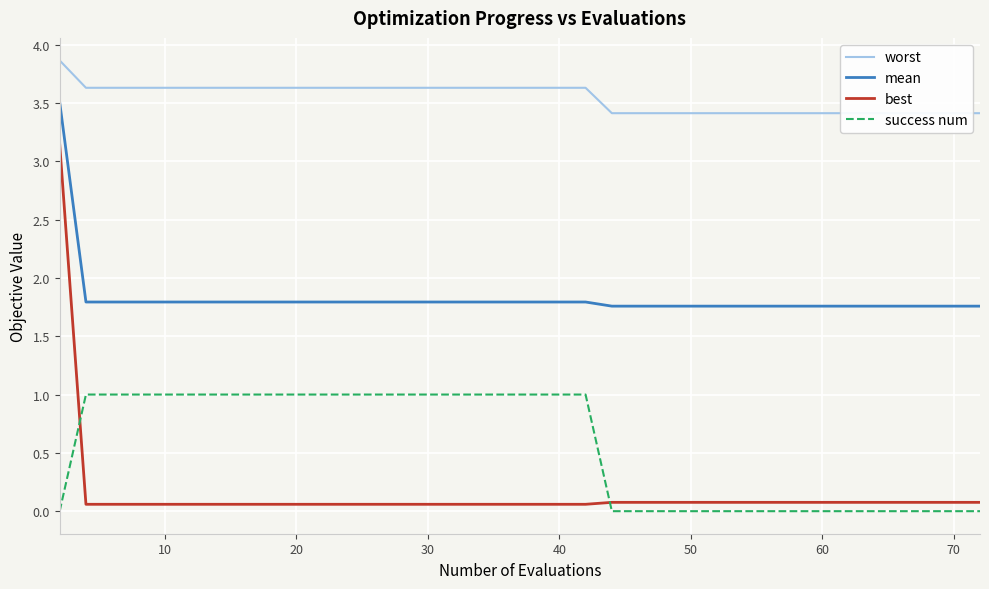

True or false: success num and mean intersect in this chart.

False